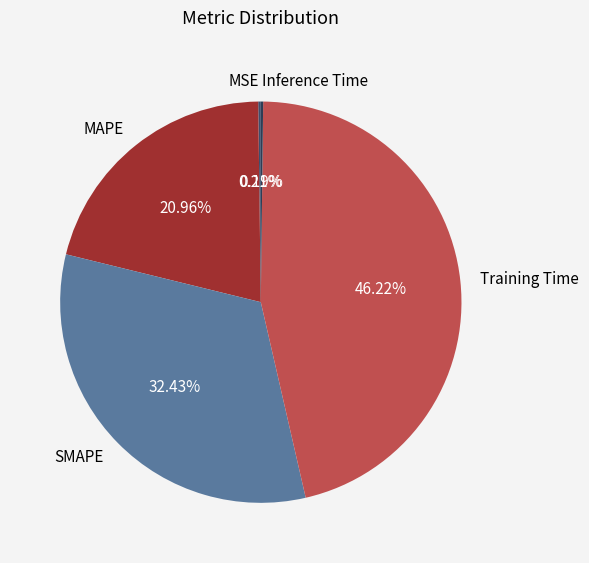

Is there any slice that represents more than half of the pie?

No